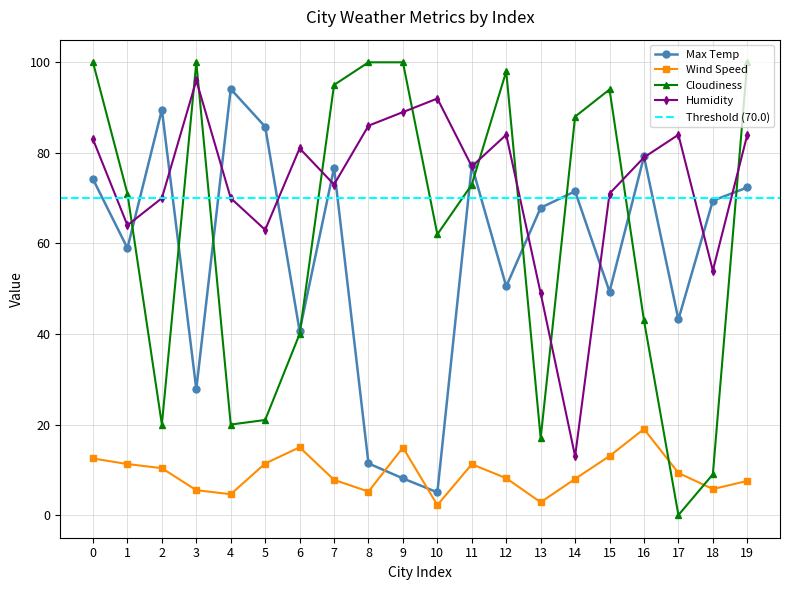

How many interior local valleys does the Cloudiness series have?

5